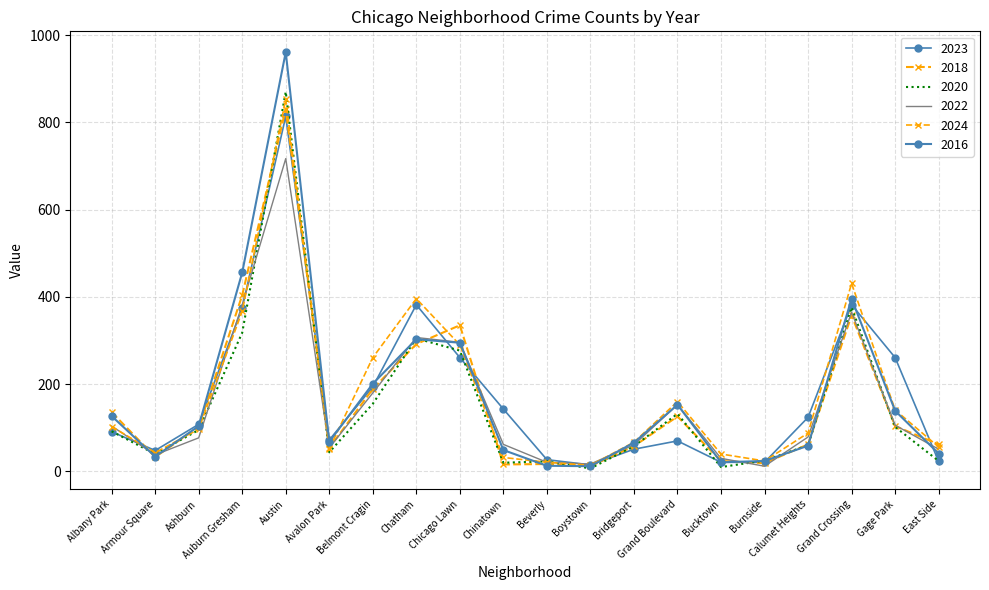

Where is 2020 nearest to the value 438?

Grand Crossing